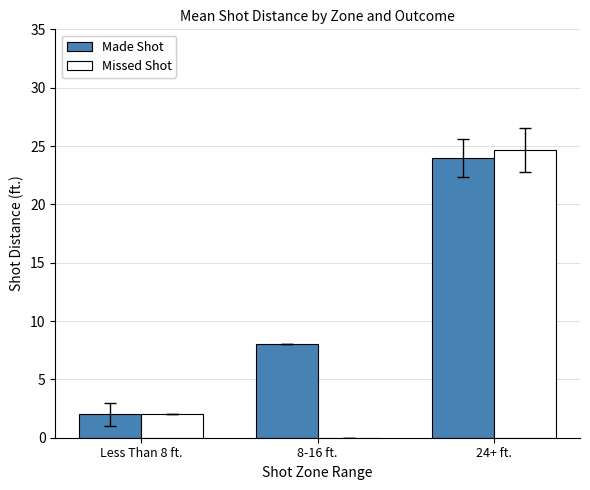

What is the greatest value displayed?

24.7